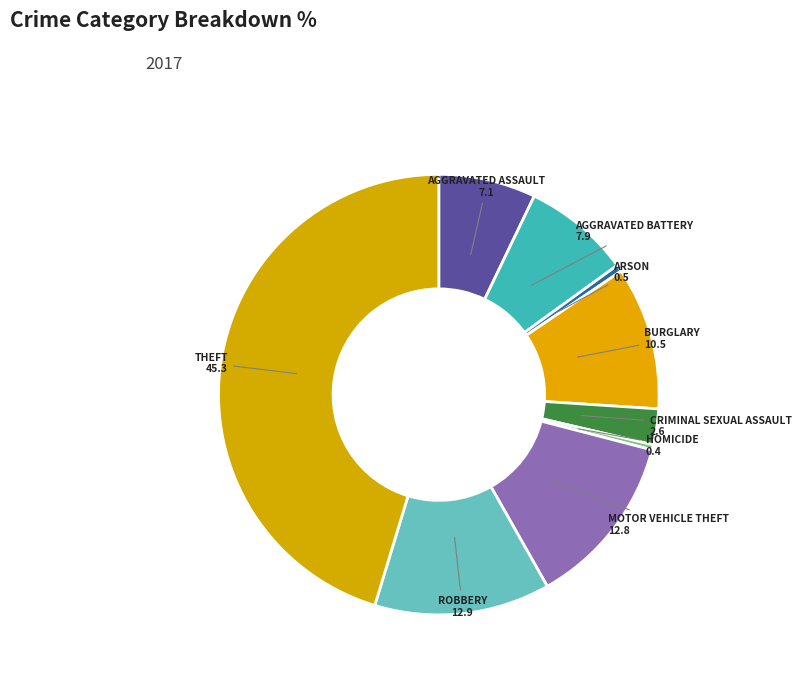

Which category has the smallest portion of the pie?

Homicide